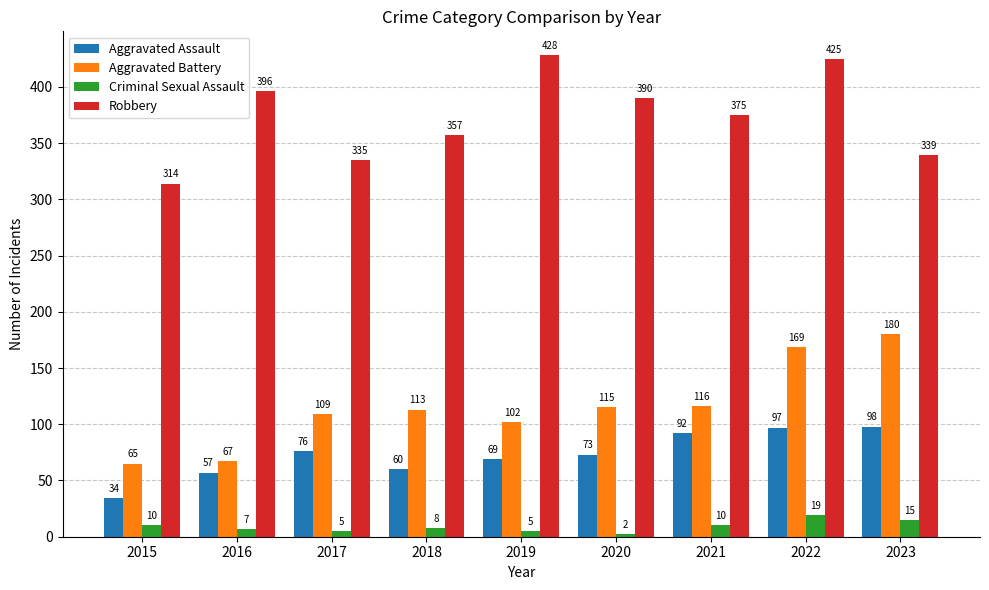

The value of Robbery at 2020 is 508. True or false?

False